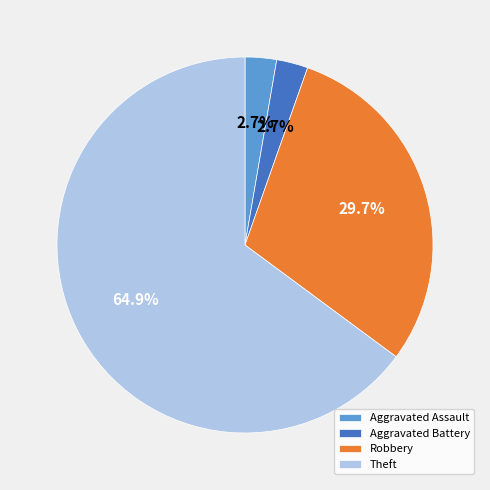

Which slice is the largest?

Theft